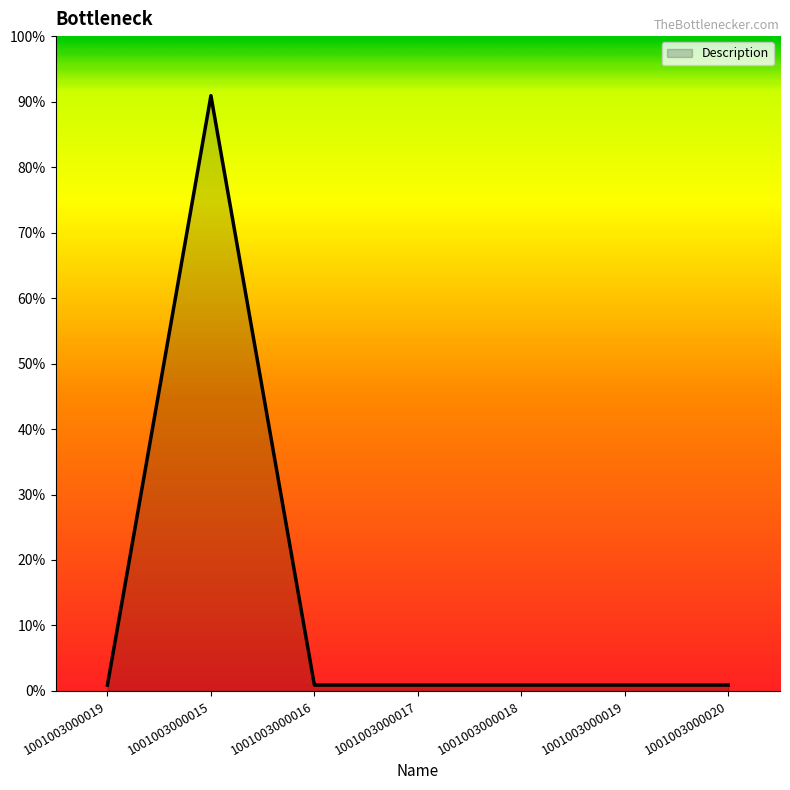

Where is the data nearest to the value 11272?

1001003000019